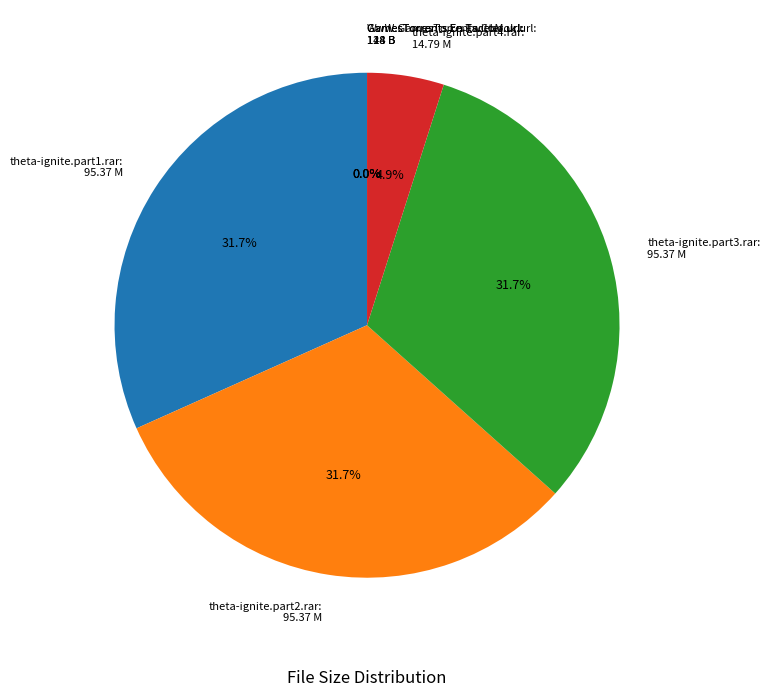

Does any single category account for the majority?

No